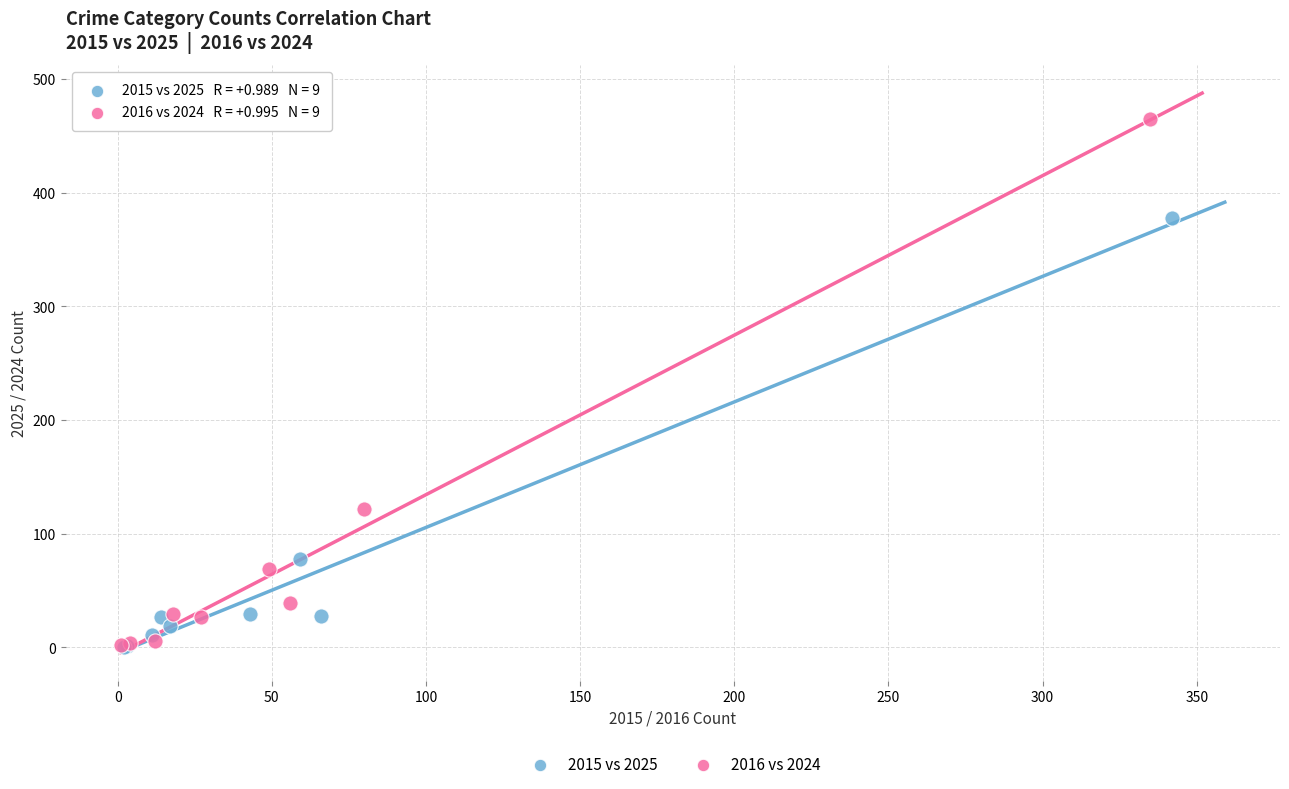

Which series reaches the maximum Y coordinate?

2016 vs 2024